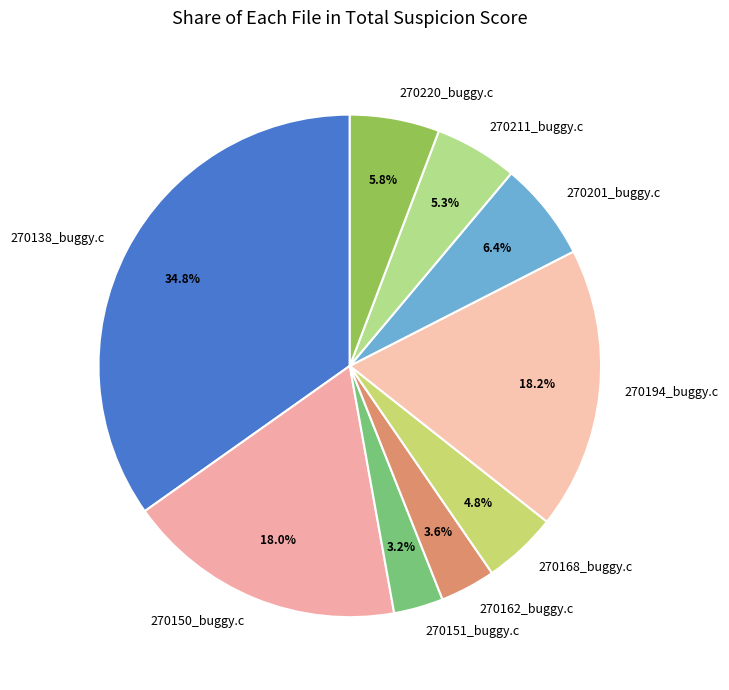

Is 270211_buggy.c the majority of the pie?

No